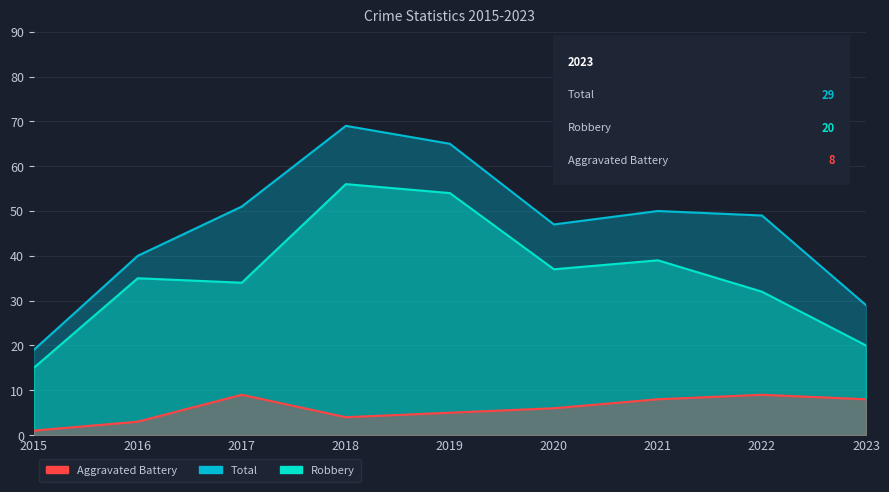

What are all the series names shown in the legend?

Robbery, Total, Aggravated Battery